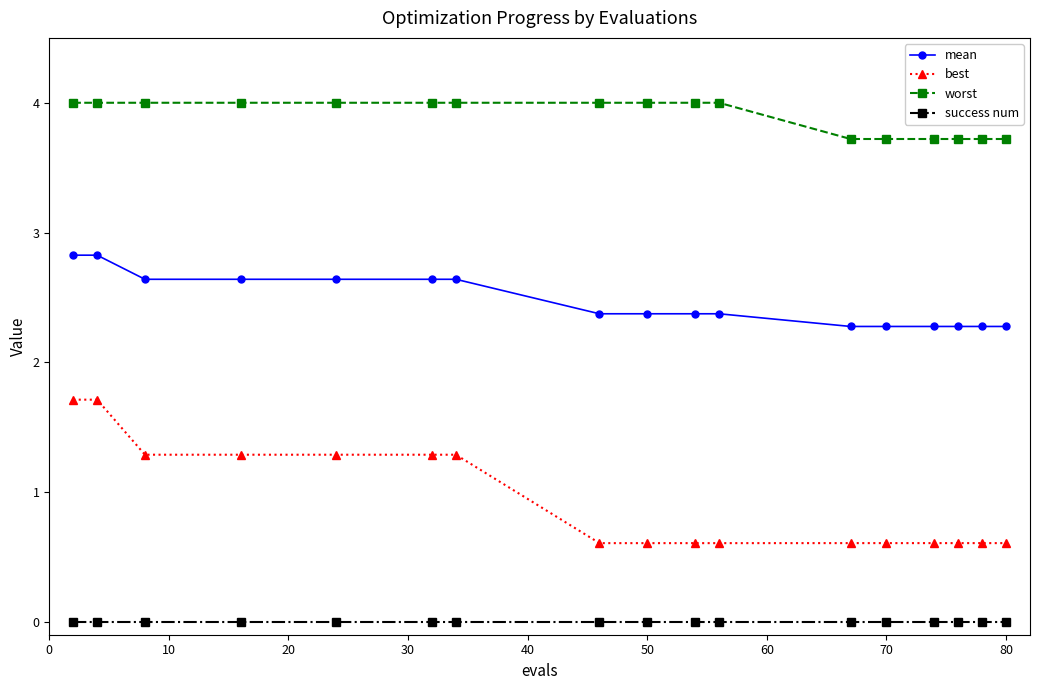

True or false: success num and mean intersect in this chart.

False